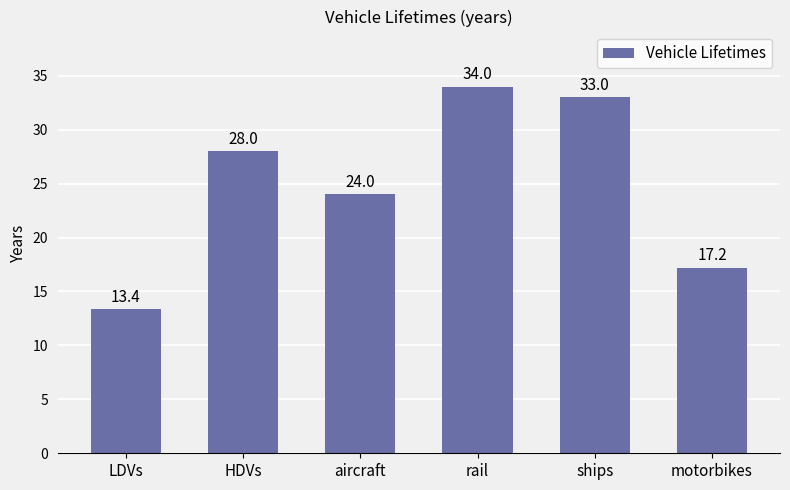

What is the change in value from LDVs to HDVs?

+14.6